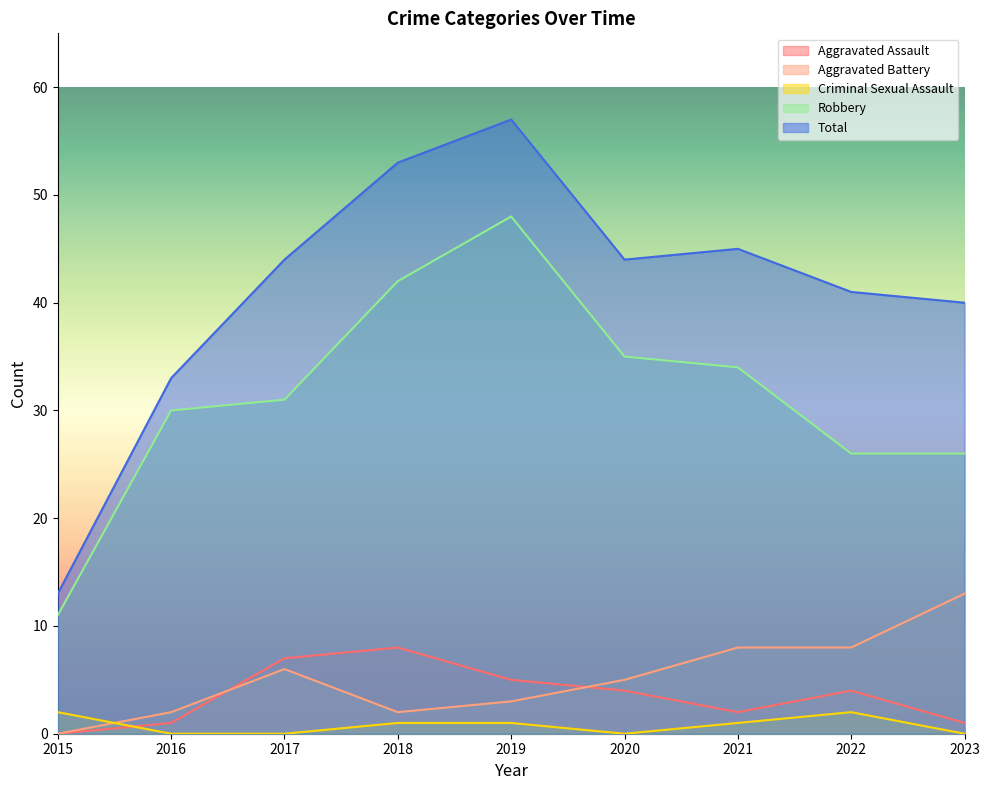

At which label is Aggravated Battery closest to 6?

2017